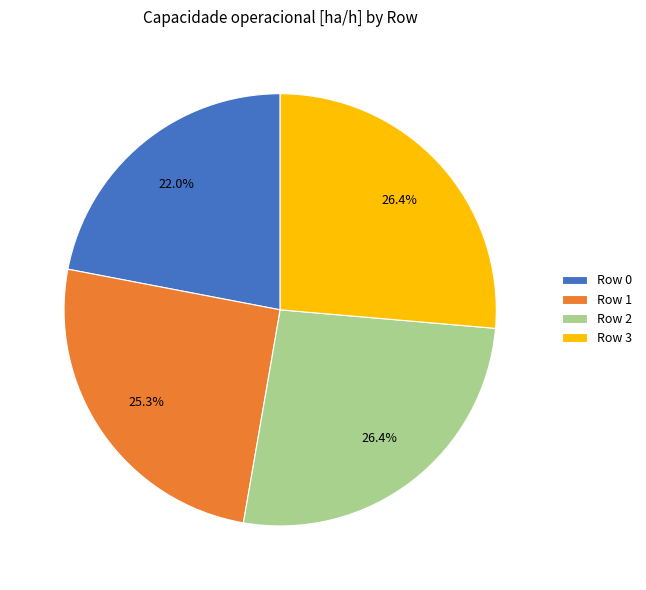

To the nearest percent, what portion does Row 2 represent?

26%